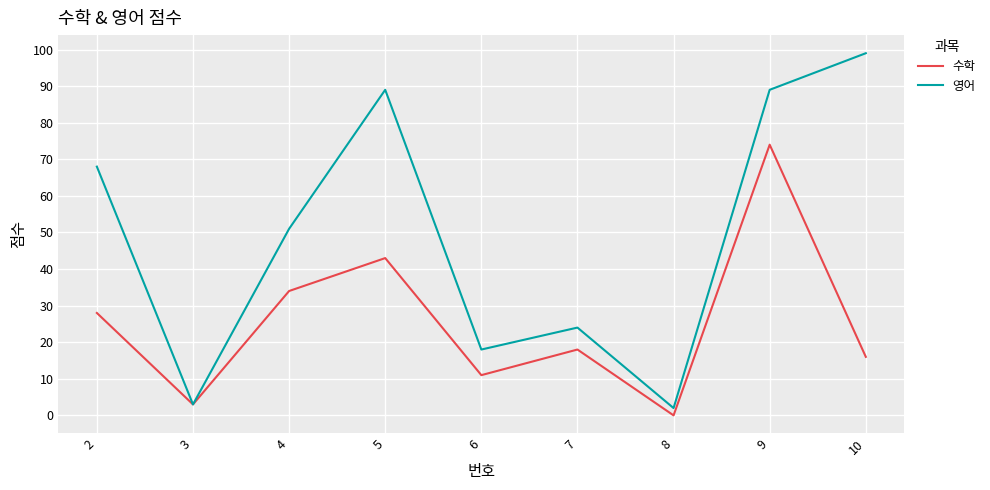

Rank the series at 5 from highest to lowest value.

영어, 수학